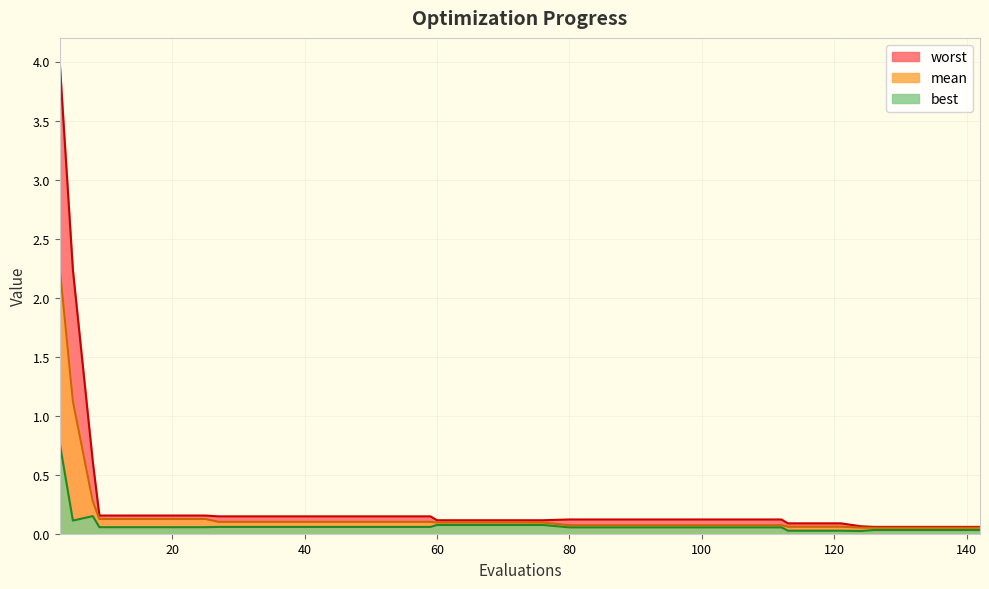

What is the difference between the maximum and minimum values in the worst series?

3.9